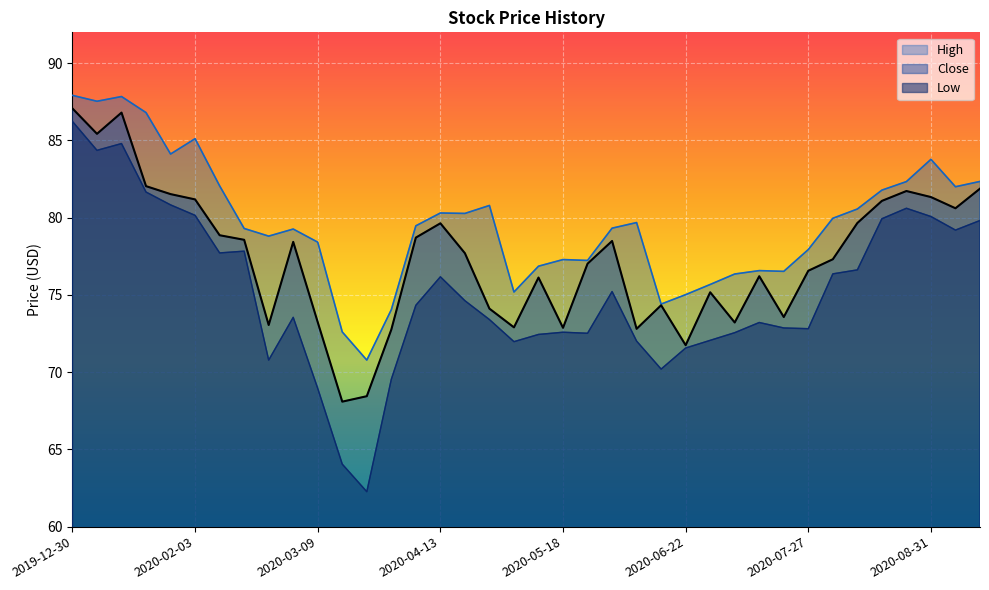

True or false: High and Close intersect in this chart.

False